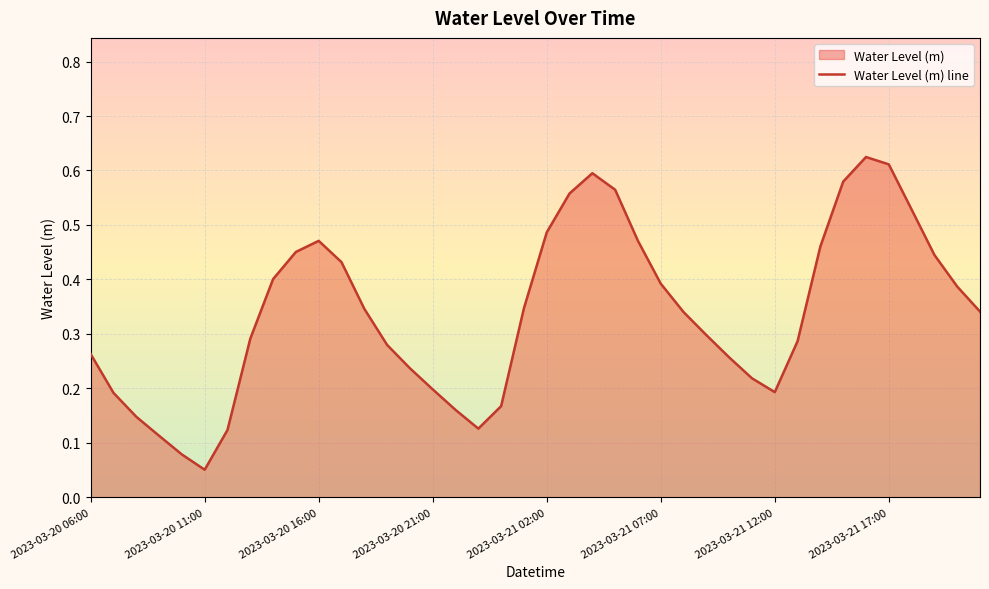

Count the number of data series in this chart.

1